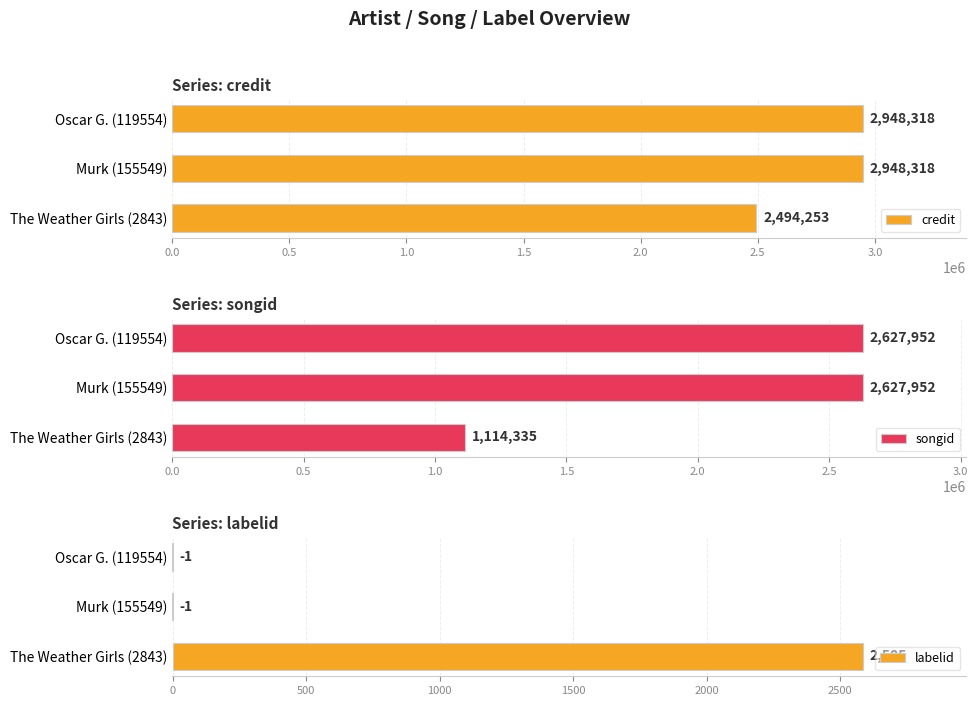

How many groups of bars are there?

3